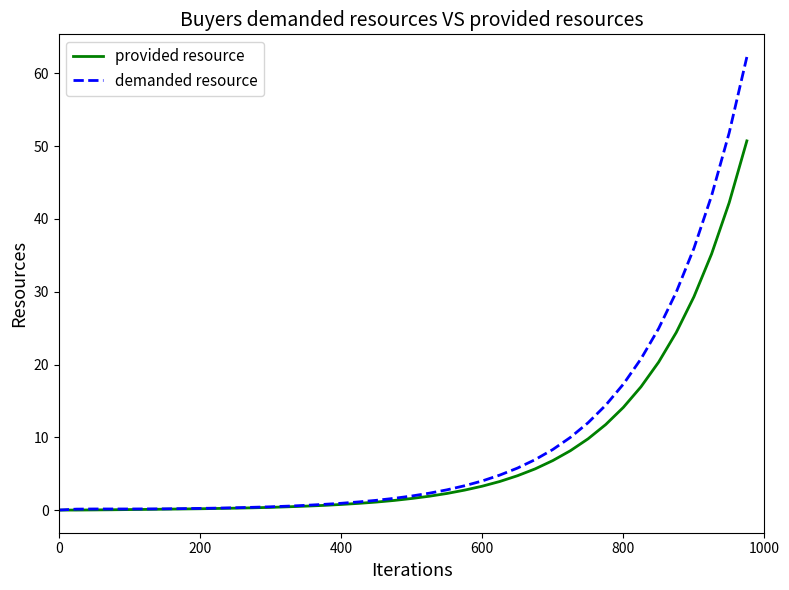

What is the maximum value for demanded resource?

62.3